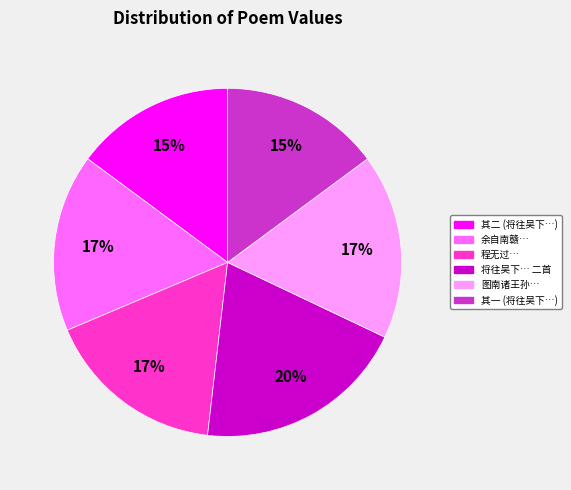

Is there a majority slice in this chart?

No